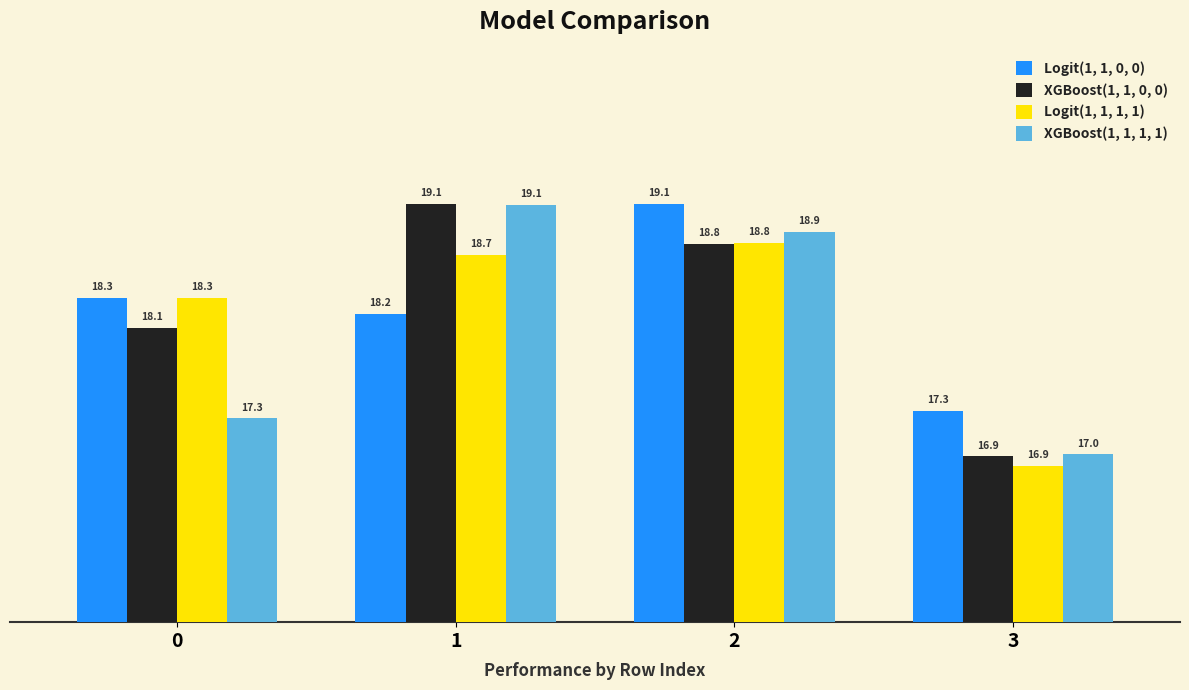

List the labels in order of Logit(1, 1, 1, 1) value, smallest first.

3, 0, 1, 2